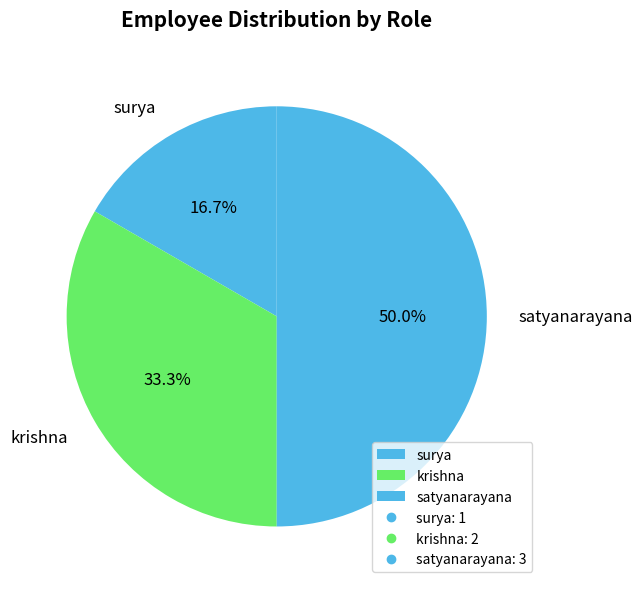

Count the number of slices in the pie.

3